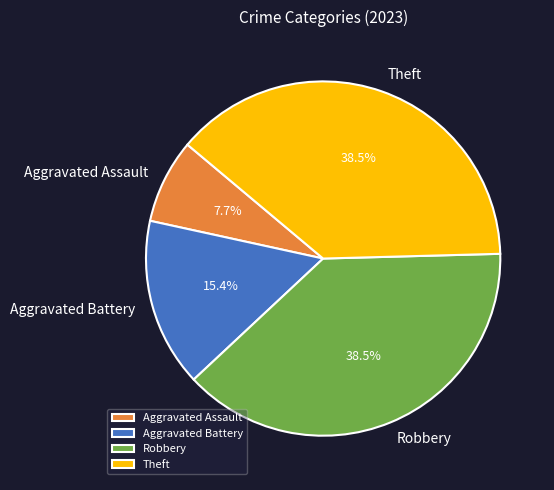

To the nearest percent, what is the combined percentage of Aggravated Battery and Aggravated Assault?

23%